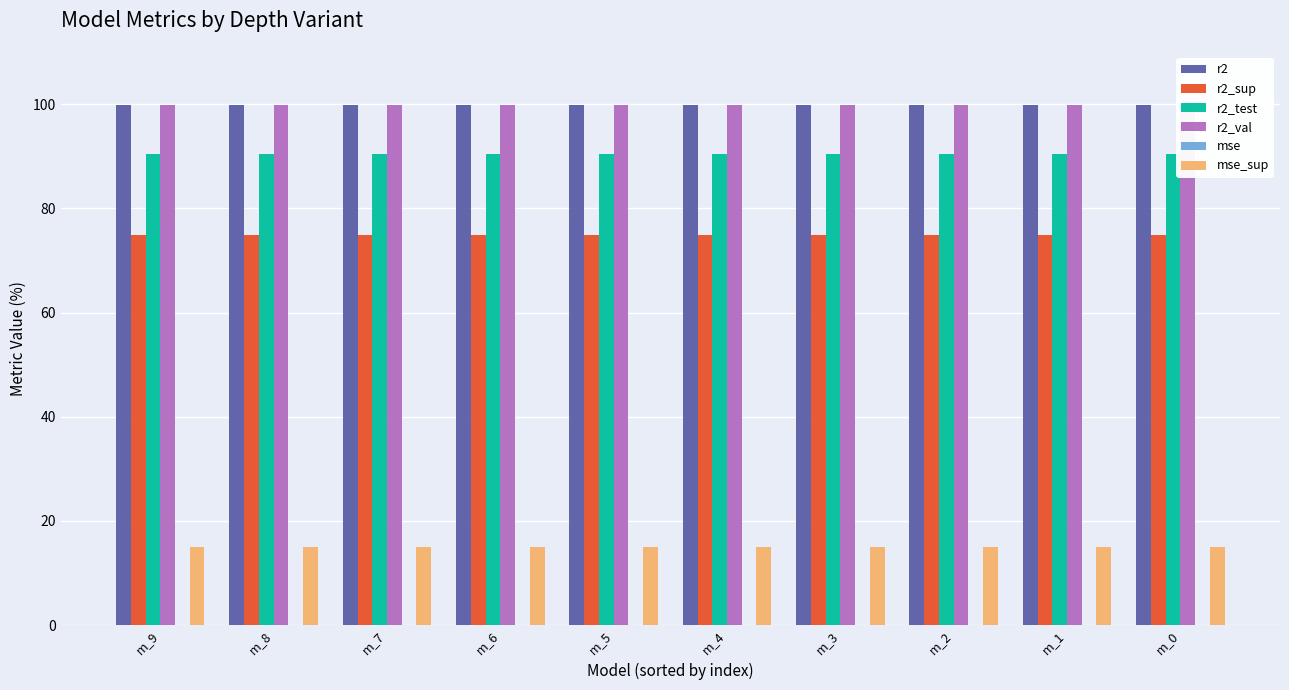

What is the difference between the highest and lowest values at m_7?

99.8